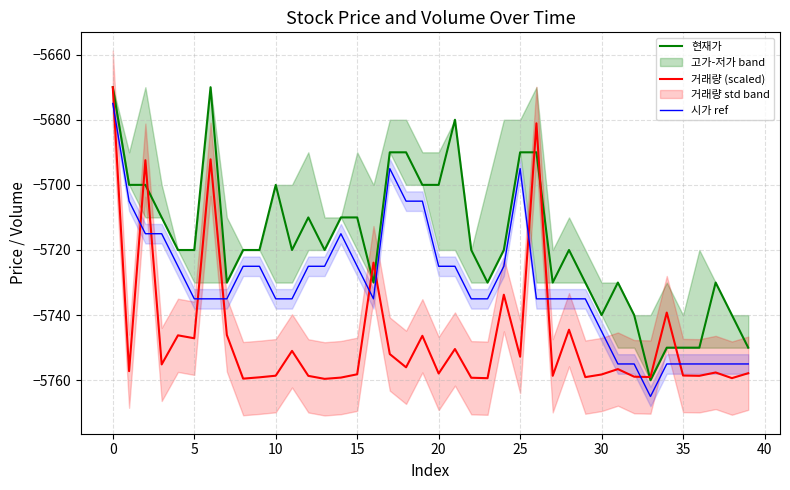

Does the chart display data point markers on the line(s)?

No